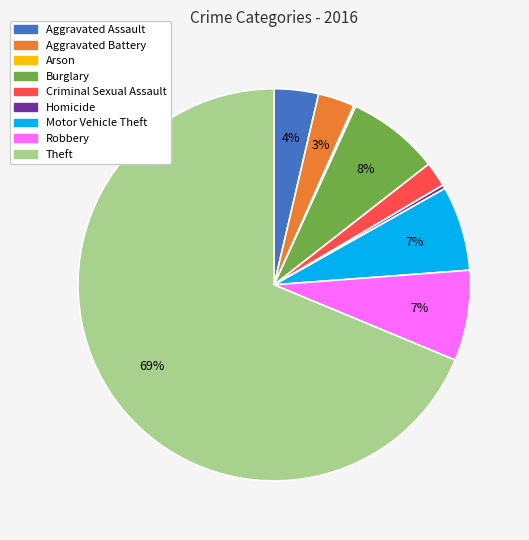

What is the largest slice in the pie chart?

Theft